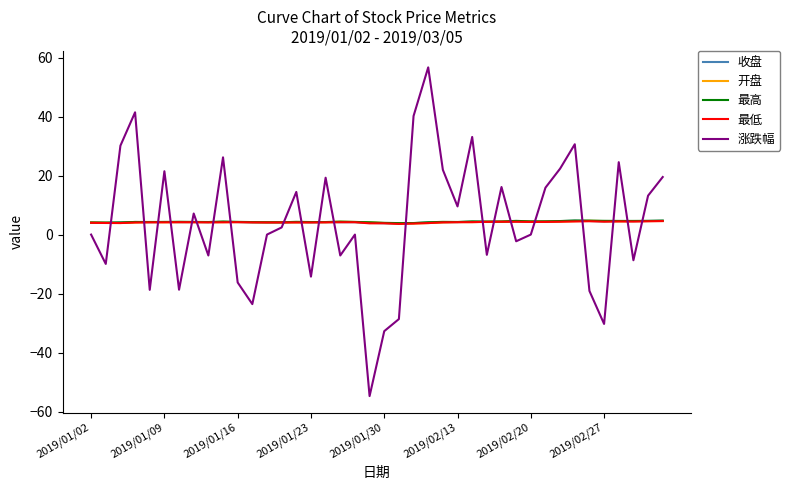

What is the greatest value displayed?

56.7